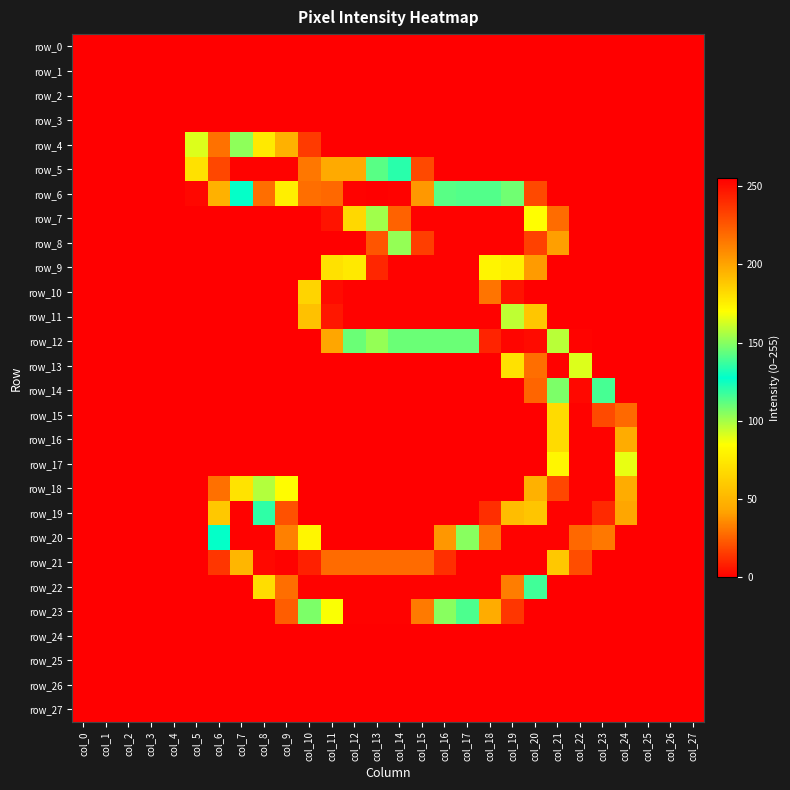

Is it true that row_12 equals 0 at col_0?

True